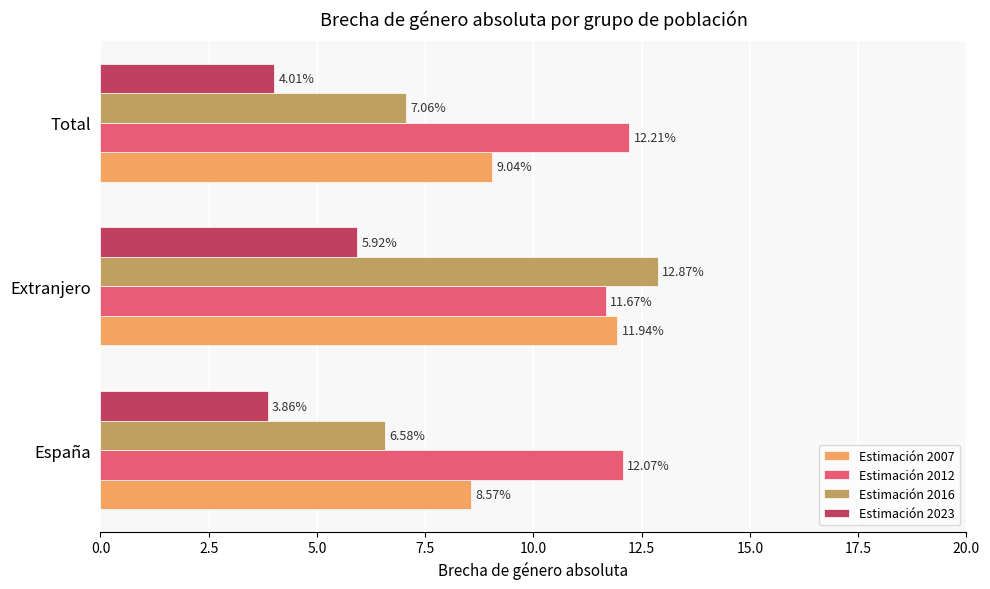

At which label is Estimación 2007 closest to 10?

Total